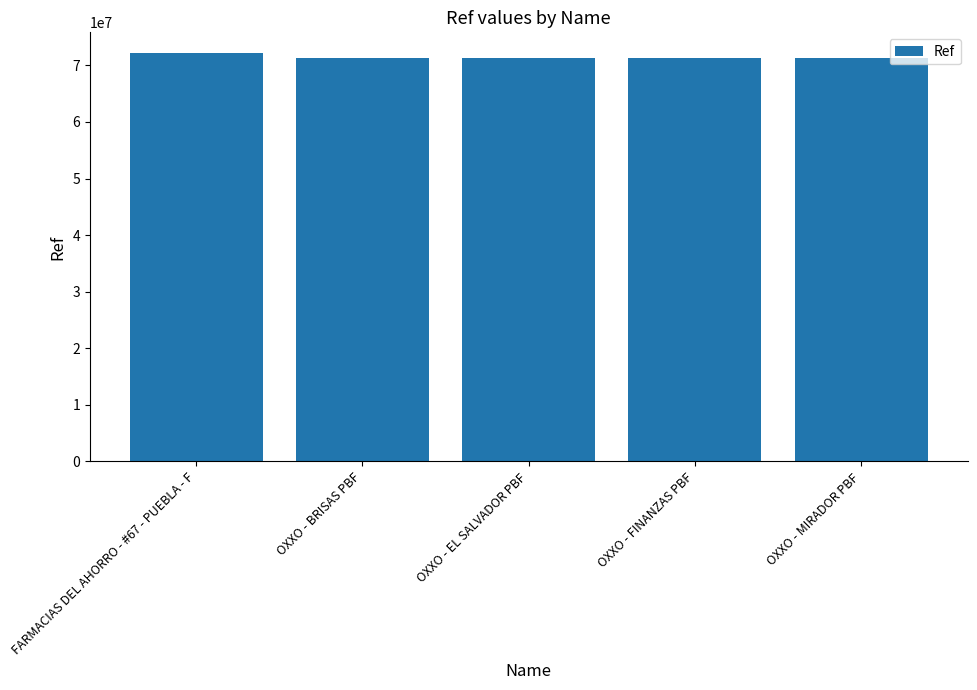

What is the ratio of the value at OXXO - MIRADOR PBF to the value at FARMACIAS DEL AHORRO - #67 - PUEBLA - F?

1.0